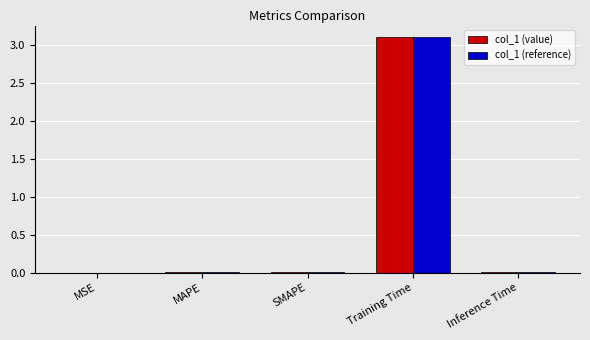

Is the value of col_1 (reference) at Training Time greater than the value of col_1 (value) at MSE?

Yes